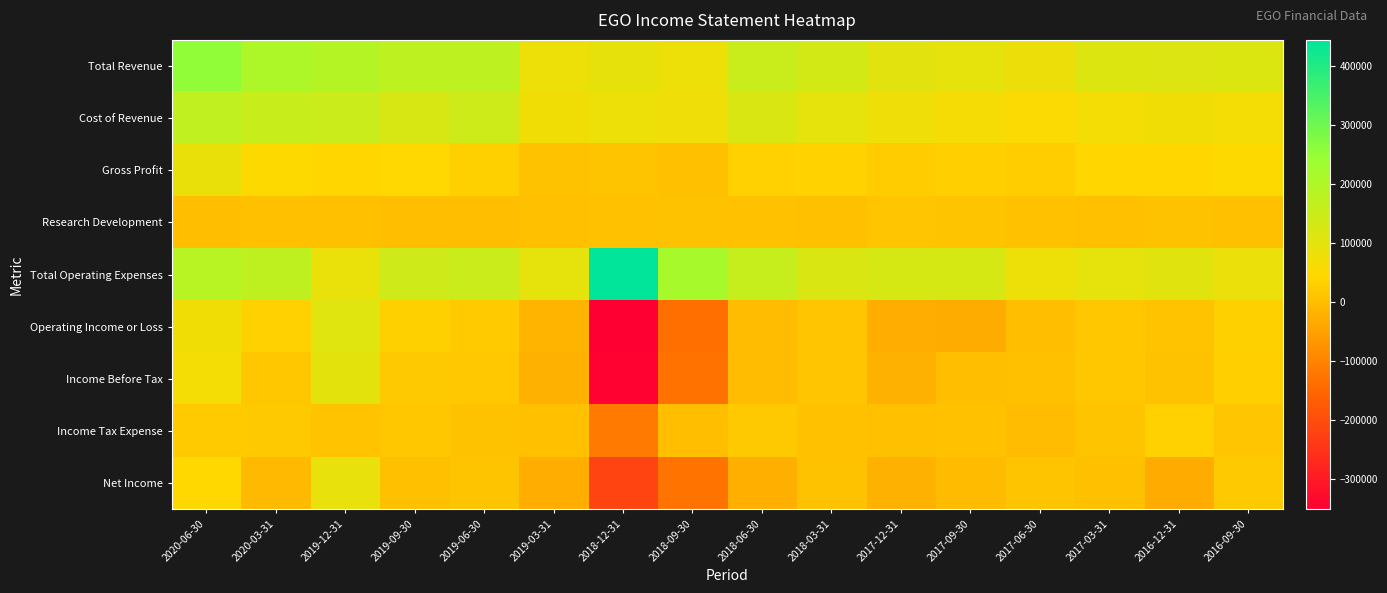

Reading right to left, list all the values displayed in this chart.

Total Revenue: 2016-09-30=116200	2016-12-31=114700	2017-03-31=111900	2017-06-30=82700	2017-09-30=95300	2017-12-31=101400	2018-03-31=131900	2018-06-30=153200	2018-09-30=81100	2018-12-31=92900	2019-03-31=80000	2019-06-30=173700	2019-09-30=172300	2019-12-31=191900	2020-03-31=204700	2020-06-30=255900
Cost of Revenue: 2016-09-30=67100	2016-12-31=71500	2017-03-31=68800	2017-06-30=55000	2017-09-30=65000	2017-12-31=76600	2018-03-31=96400	2018-06-30=120300	2018-09-30=76300	2018-12-31=82100	2019-03-31=71900	2019-06-30=142100	2019-09-30=124800	2019-12-31=149200	2020-03-31=153700	2020-06-30=167800
Gross Profit: 2016-09-30=49100	2016-12-31=43200	2017-03-31=43100	2017-06-30=27700	2017-09-30=30300	2017-12-31=24800	2018-03-31=35500	2018-06-30=32900	2018-09-30=4800	2018-12-31=10800	2019-03-31=8100	2019-06-30=31600	2019-09-30=47500	2019-12-31=42700	2020-03-31=51000	2020-06-30=88100
Research Development: 2016-09-30=5000	2016-12-31=8500	2017-03-31=5200	2017-06-30=7100	2017-09-30=11700	2017-12-31=14200	2018-03-31=4100	2018-06-30=6800	2018-09-30=8000	2018-12-31=7200	2019-03-31=5400	2019-06-30=2500	2019-09-30=2800	2019-12-31=4000	2020-03-31=3200	2020-06-30=2300
Total Operating Expenses: 2016-09-30=85000	2016-12-31=104700	2017-03-31=95900	2017-06-30=80600	2017-09-30=126200	2017-12-31=127200	2018-03-31=119100	2018-06-30=156100	2018-09-30=216500	2018-12-31=444000	2019-03-31=95700	2019-06-30=151900	2019-09-30=141000	2019-12-31=86000	2020-03-31=171200	2020-06-30=183400
Operating Income or Loss: 2016-09-30=31200	2016-12-31=10000	2017-03-31=16000	2017-06-30=2100	2017-09-30=-30900	2017-12-31=-25800	2018-03-31=12800	2018-06-30=-2900	2018-09-30=-135400	2018-12-31=-351100	2019-03-31=-15700	2019-06-30=21800	2019-09-30=31300	2019-12-31=105900	2020-03-31=33500	2020-06-30=72500
Income Before Tax: 2016-09-30=30900	2016-12-31=8200	2017-03-31=16400	2017-06-30=4600	2017-09-30=100	2017-12-31=-20400	2018-03-31=12700	2018-06-30=-2500	2018-09-30=-130000	2018-12-31=-346300	2019-03-31=-21300	2019-06-30=17200	2019-09-30=19000	2019-12-31=98600	2020-03-31=15900	2020-06-30=67400
Income Tax Expense: 2016-09-30=12700	2016-12-31=33000	2017-03-31=10800	2017-06-30=-2700	2017-09-30=7100	2017-12-31=4200	2018-03-31=7100	2018-06-30=21600	2018-09-30=700	2018-12-31=-115800	2019-03-31=6000	2019-06-30=8000	2019-09-30=15900	2019-12-31=9800	2020-03-31=21400	2020-06-30=23700
Net Income: 2016-09-30=20700	2016-12-31=-32500	2017-03-31=3800	2017-06-30=11200	2017-09-30=-4200	2017-12-31=-20800	2018-03-31=8700	2018-06-30=-24400	2018-09-30=-128000	2018-12-31=-218200	2019-03-31=-27000	2019-06-30=12200	2019-09-30=4200	2019-12-31=91200	2020-03-31=-4900	2020-06-30=45600